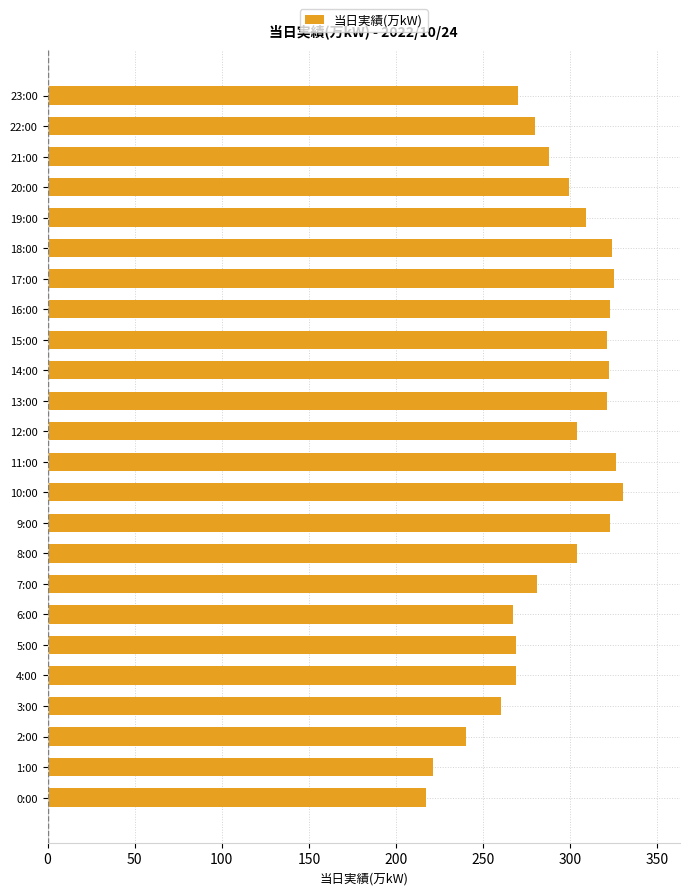

What value does the data have at 23:00, to the nearest 50?

250